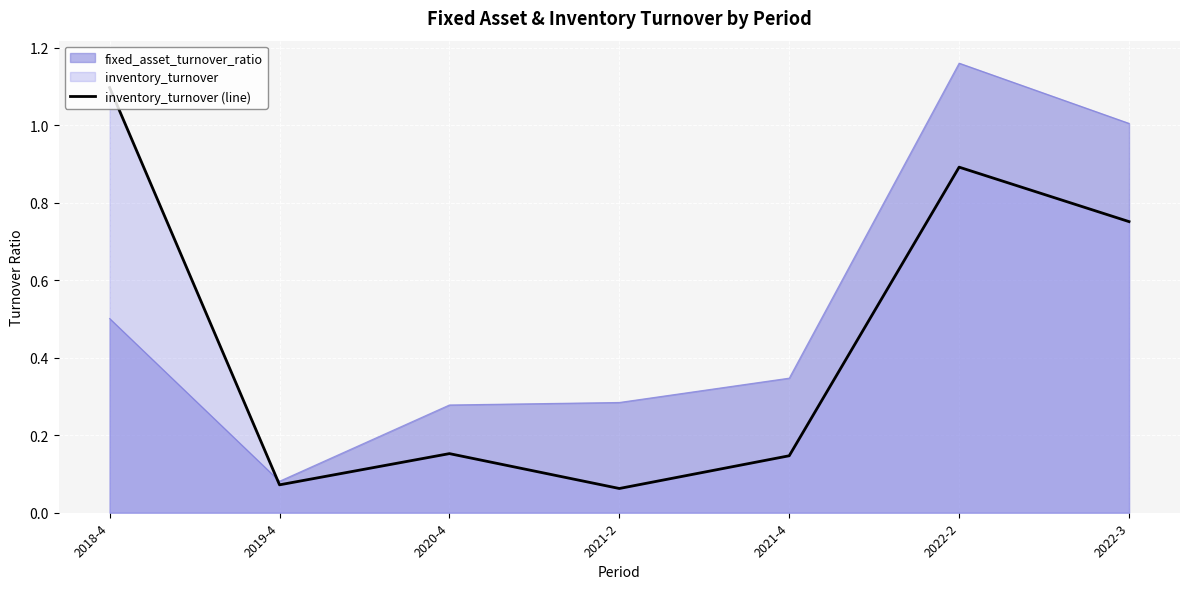

Reading right to left, transcribe all the data shown in this chart.

2022-3=0.8	2022-2=0.9	2021-4=0.1	2021-2=0.1	2020-4=0.2	2019-4=0.1	2018-4=1.1